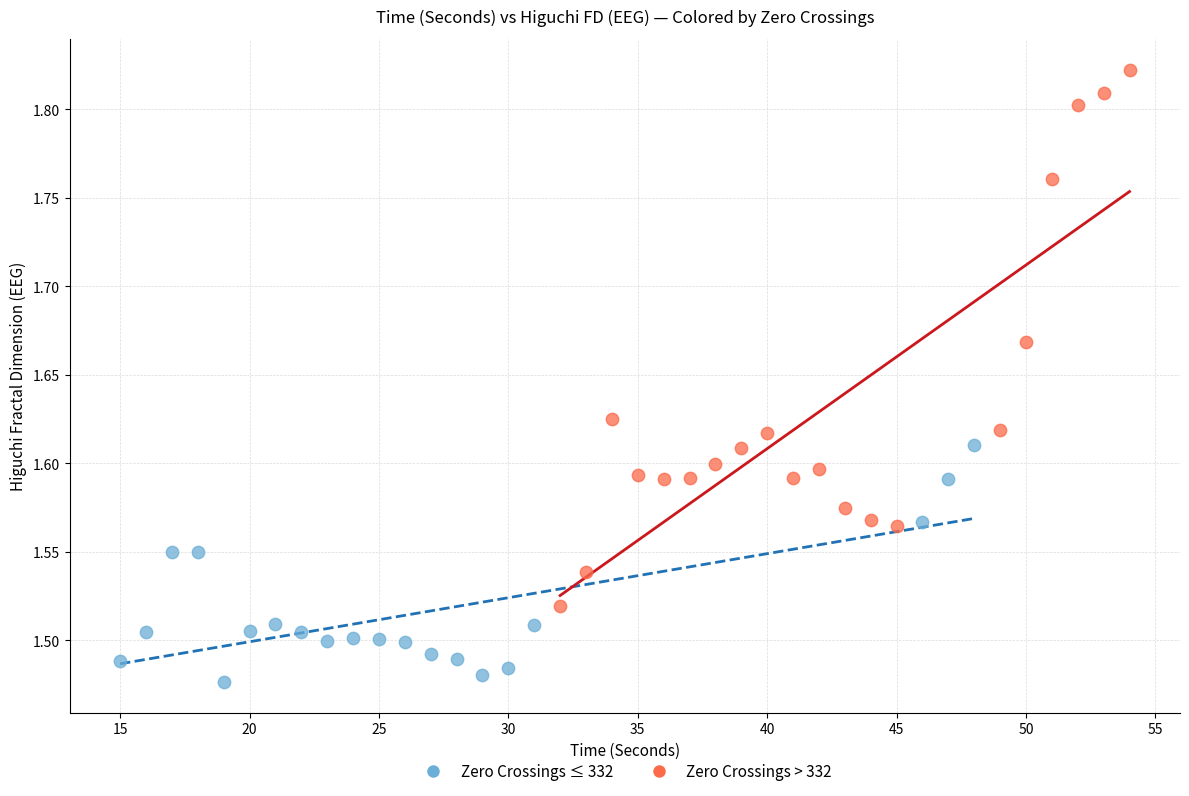

Which series reaches the maximum Y coordinate?

Zero Crossings > 332